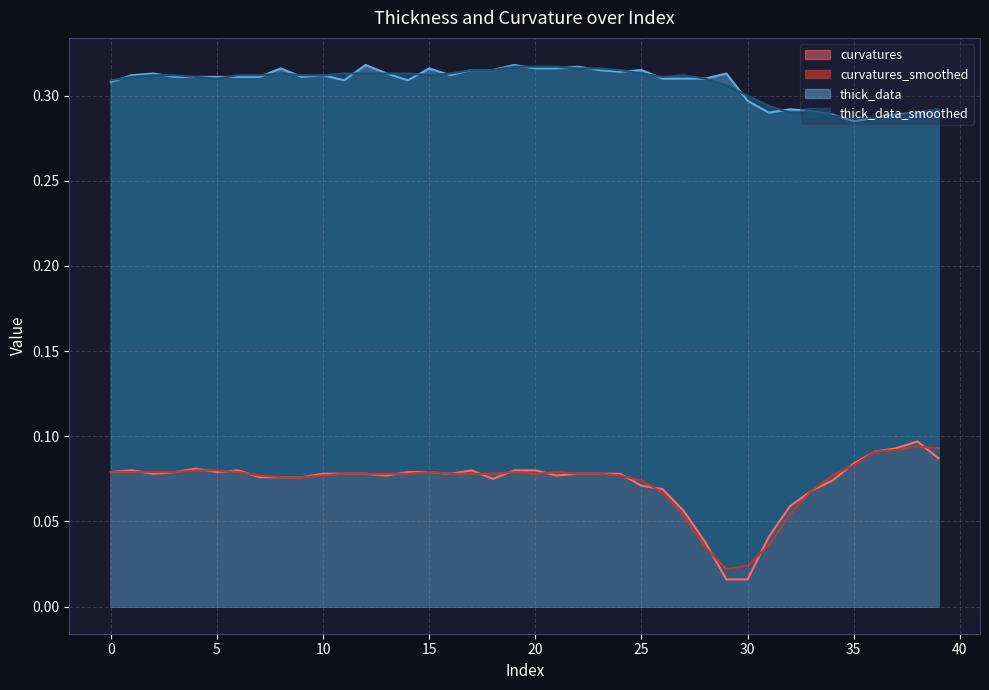

What is the sum of the thick_data_smoothed values at 17 and 0?

0.6